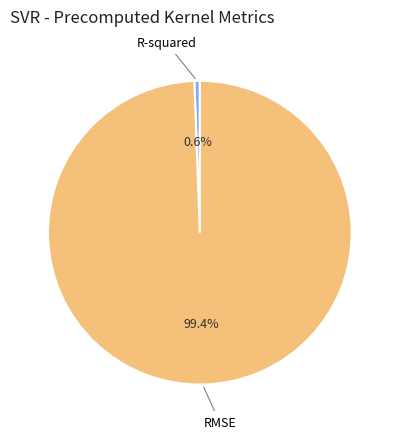

Which category accounts for the majority?

RMSE